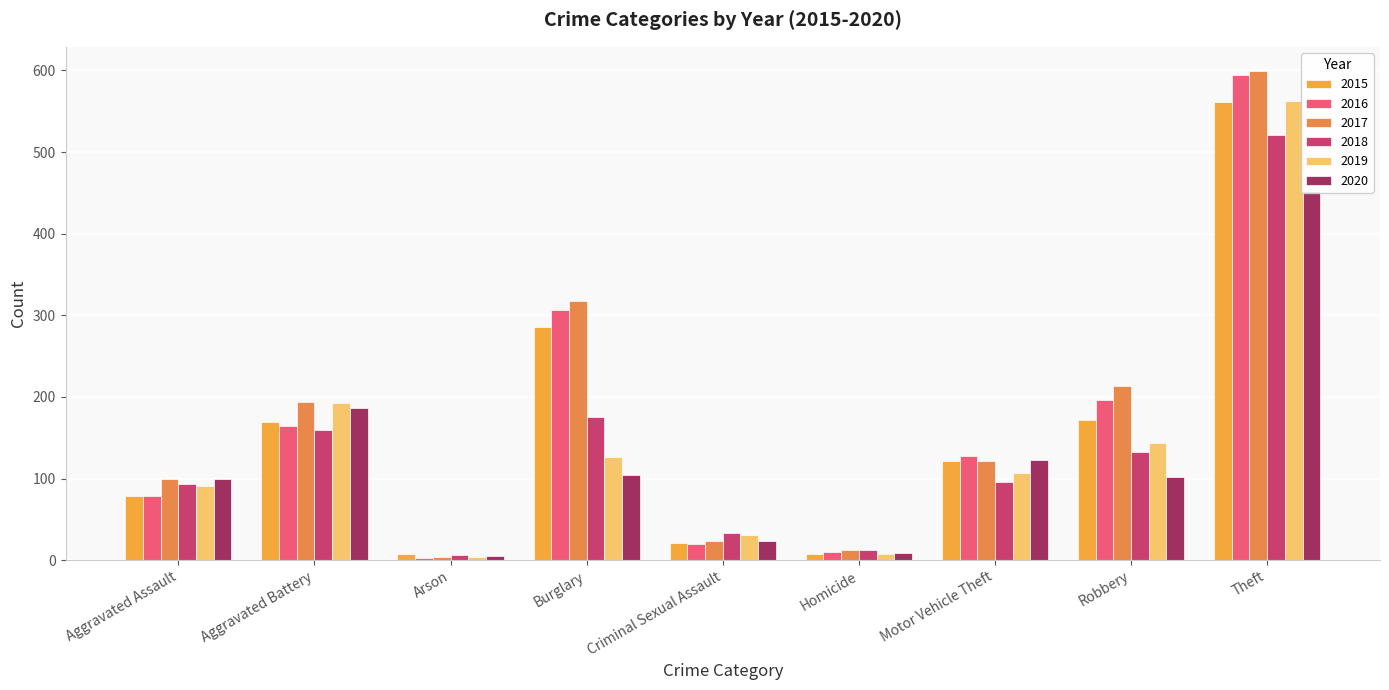

What is the value of the 2016 bar at the 4th from the left?

307